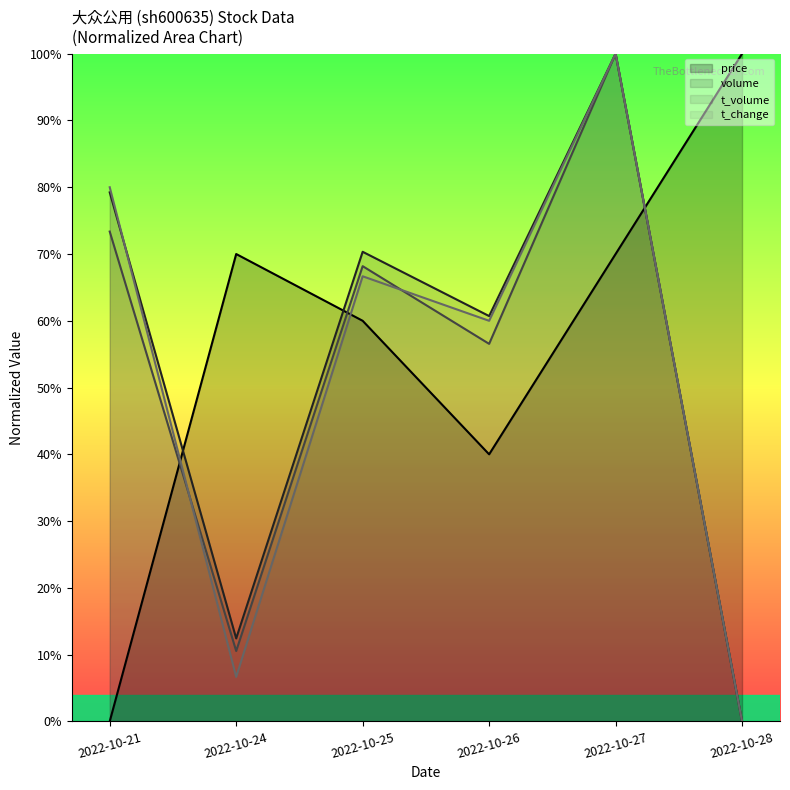

Which series has the largest total across all categories?

price